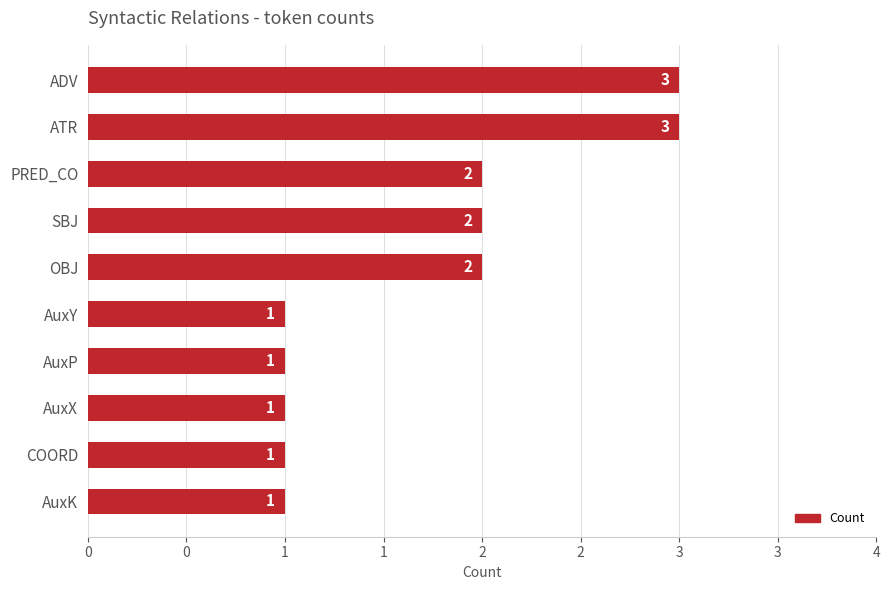

What is the minimum value shown in the chart?

1